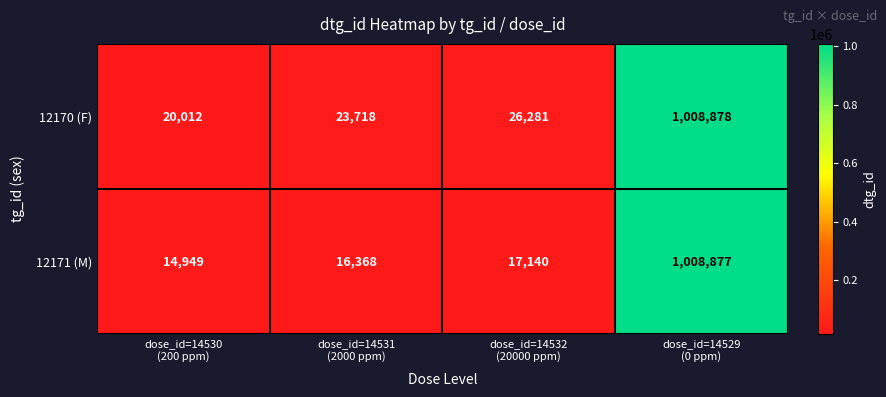

Count the number of data series in this chart.

2